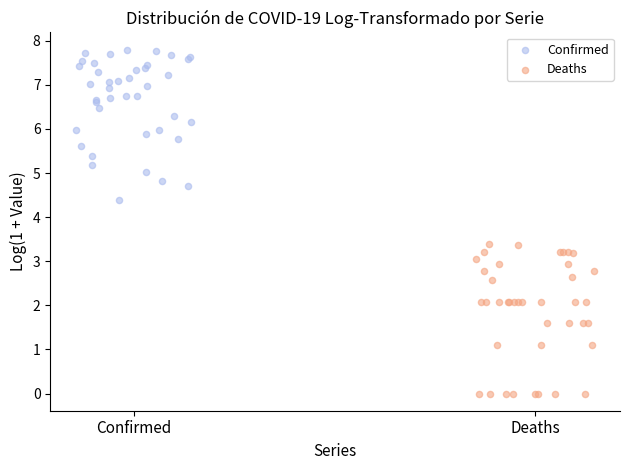

Which series reaches the maximum Y coordinate?

Confirmed